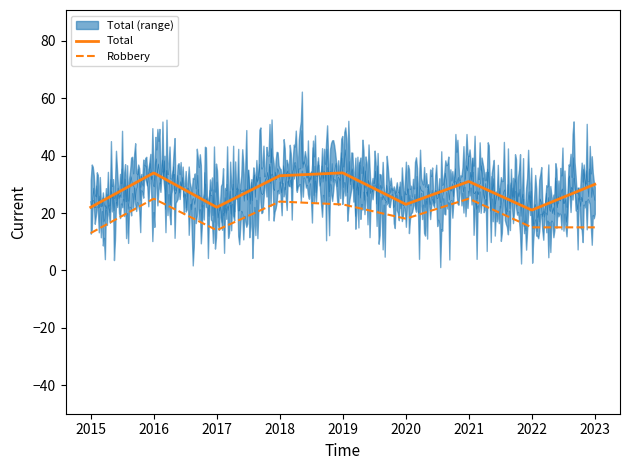

What is the difference between the Total values at 2023 and 2018?

3